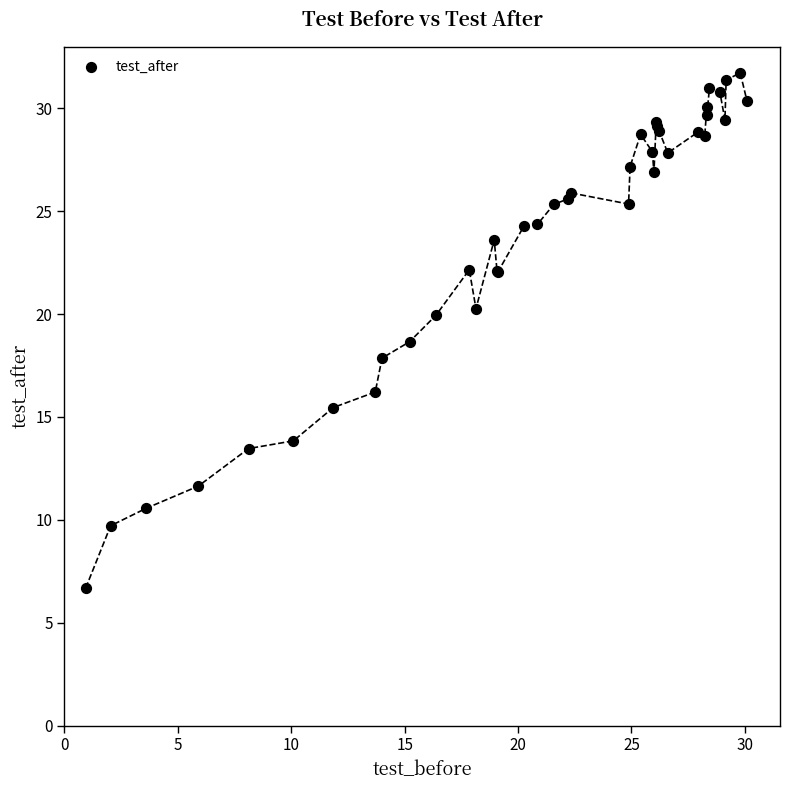

What Y value in the scatter plot is closest to 19?

18.7